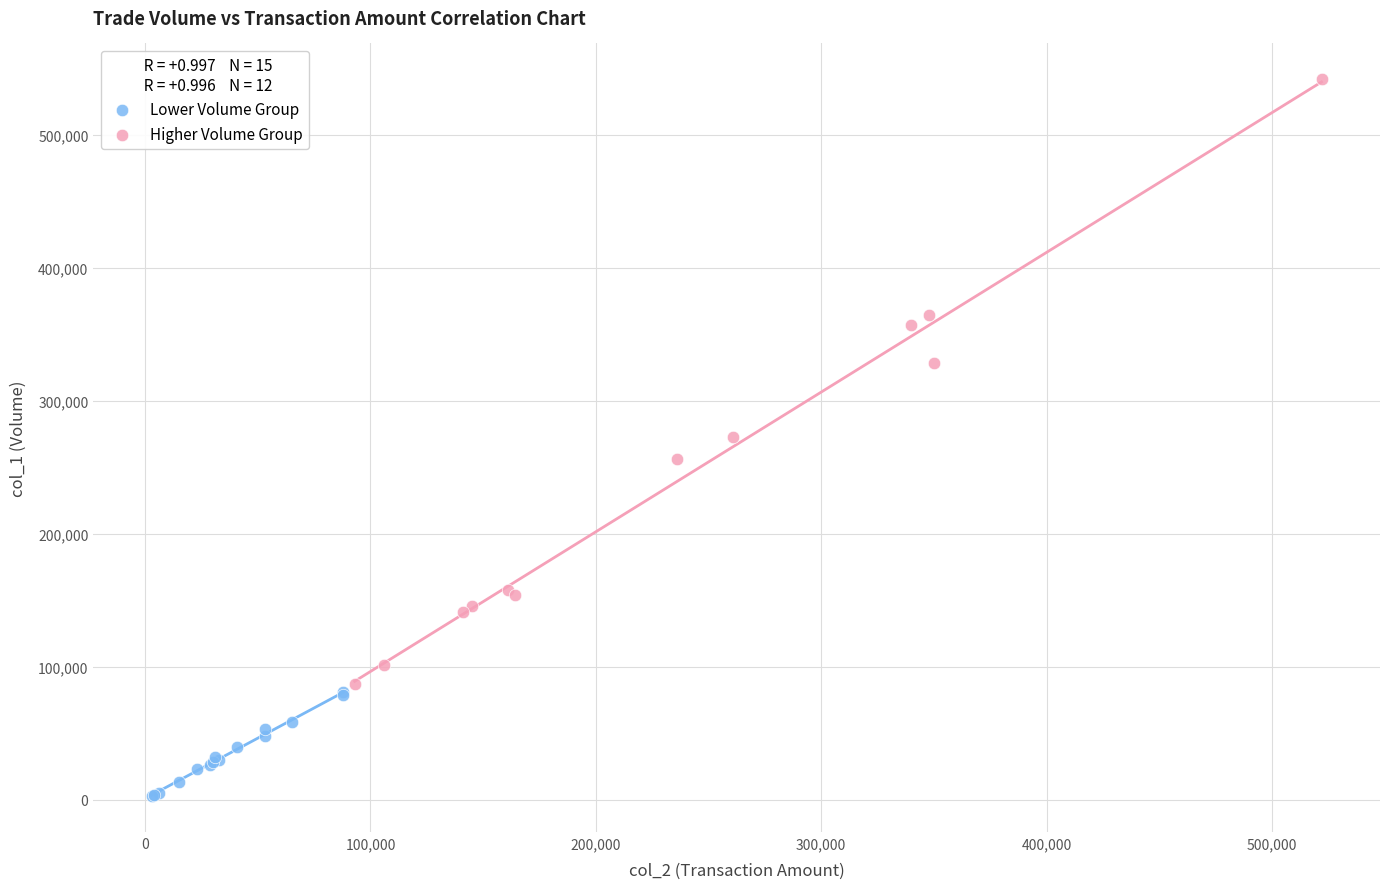

Which series contains the lowest Y value?

Lower Volume Group